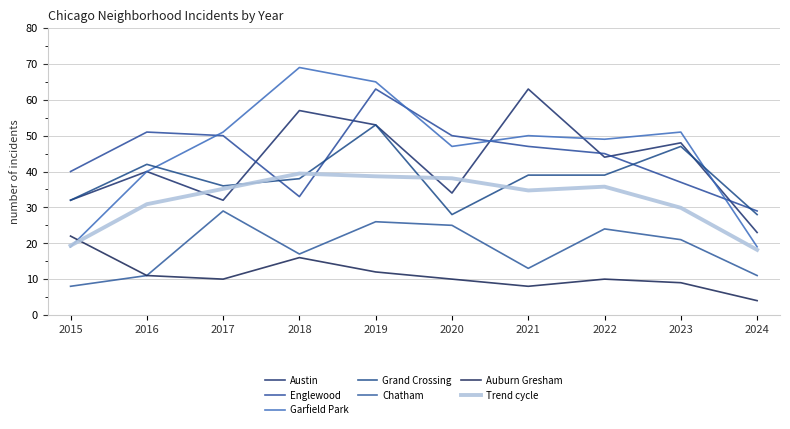

Which series has the largest range (max minus min)?

Garfield Park